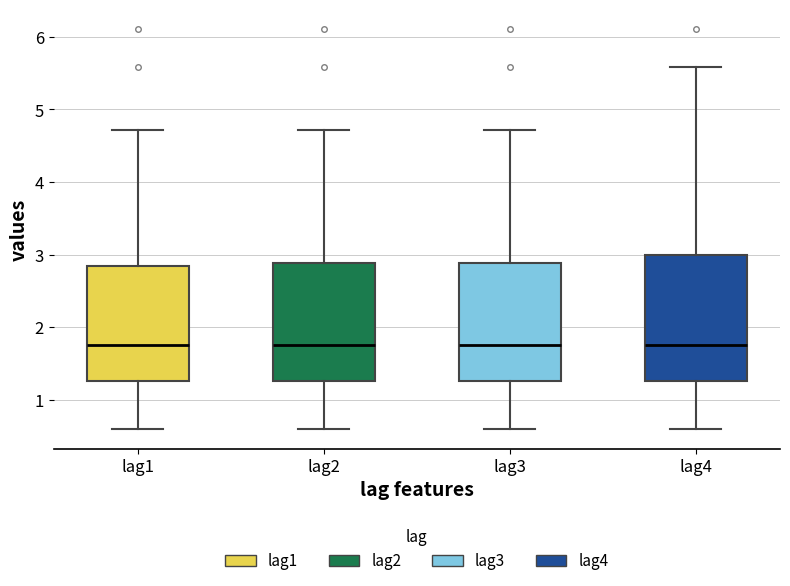

Reading left to right, read every box against the y-axis: the position of its median line, the range the box covers, and the ends of its whiskers. The values are not printed on the chart, so give them approximately, as read against the axis.

lag1: median 1.8, box 1.3 to 2.9, whiskers 0.6 to 4.7
lag2: median 1.8, box 1.3 to 2.9, whiskers 0.6 to 4.7
lag3: median 1.8, box 1.3 to 2.9, whiskers 0.6 to 4.7
lag4: median 1.8, box 1.3 to 3.0, whiskers 0.6 to 5.6